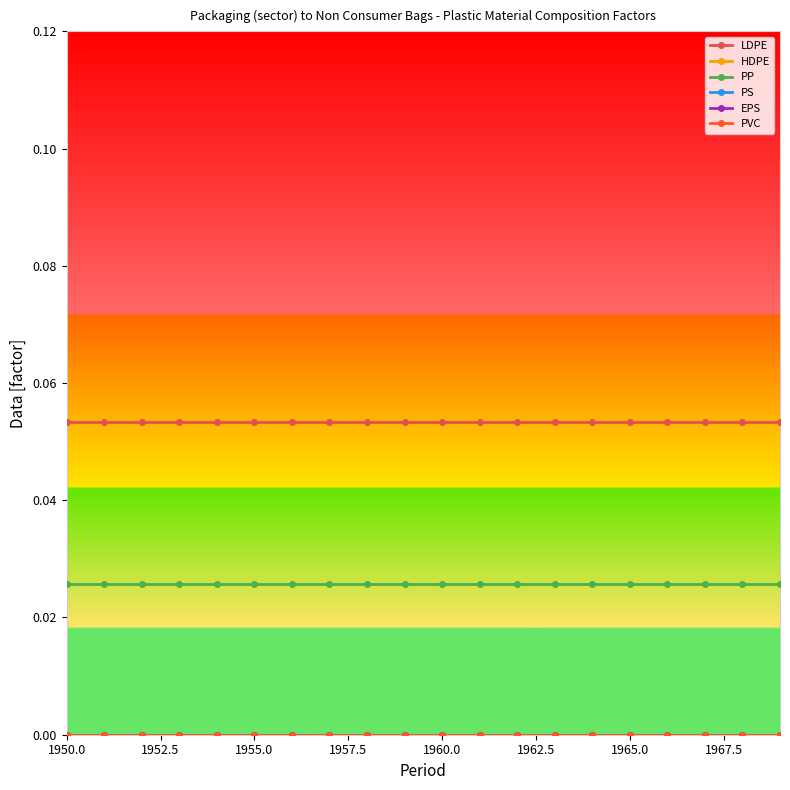

Does the chart have visible grid lines?

No